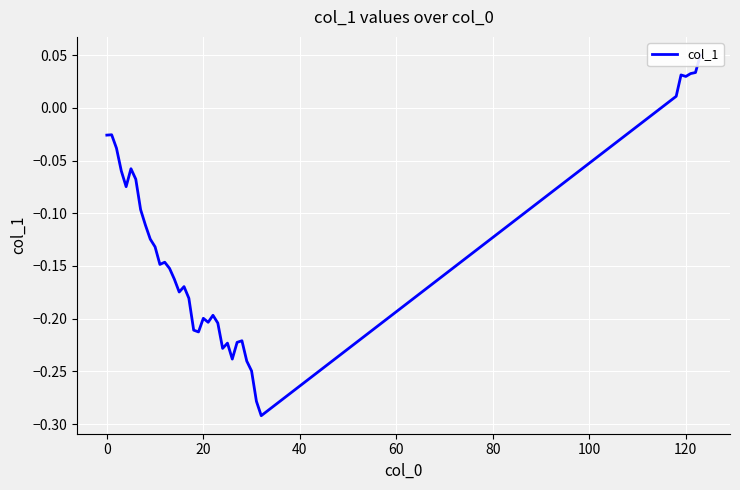

Count the number of data series in this chart.

1